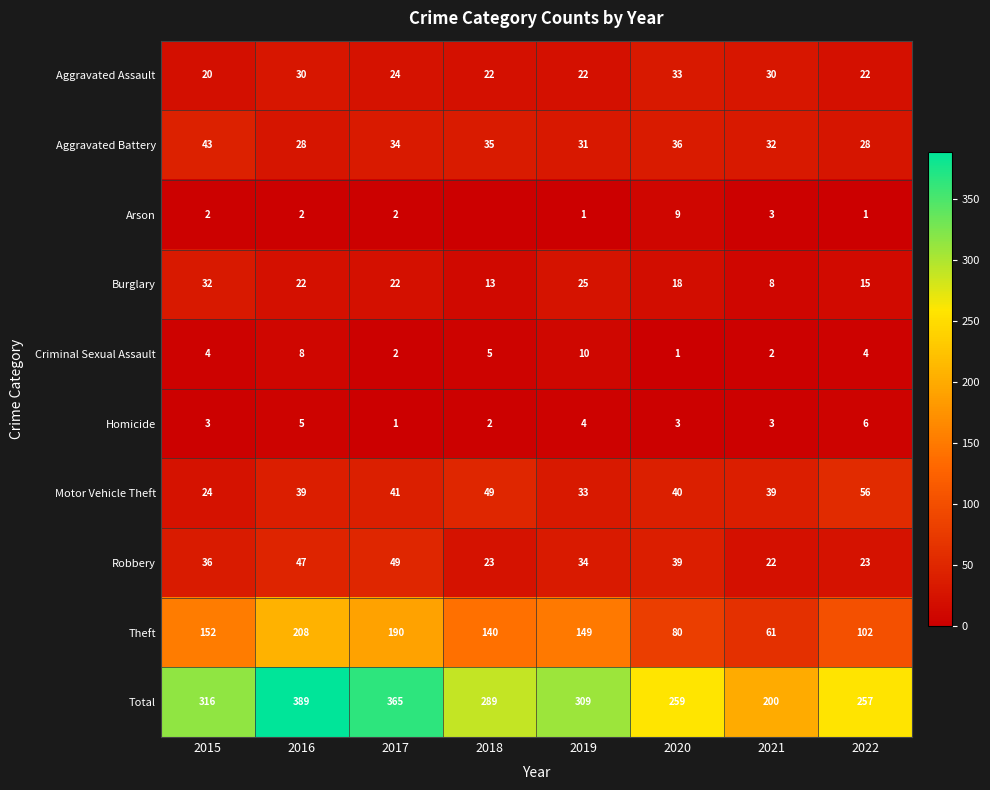

What is the difference between the Homicide values at 2018 and 2021?

1